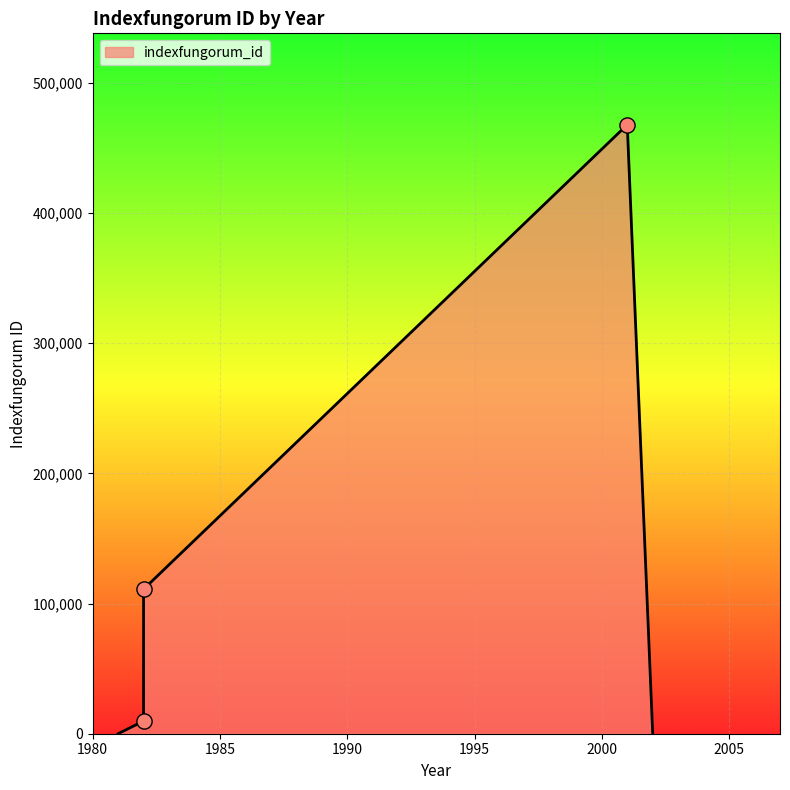

What is the ratio of the value at 1982 (fagi) to the value at 1982 (Rhexoampullifera)?

11.4